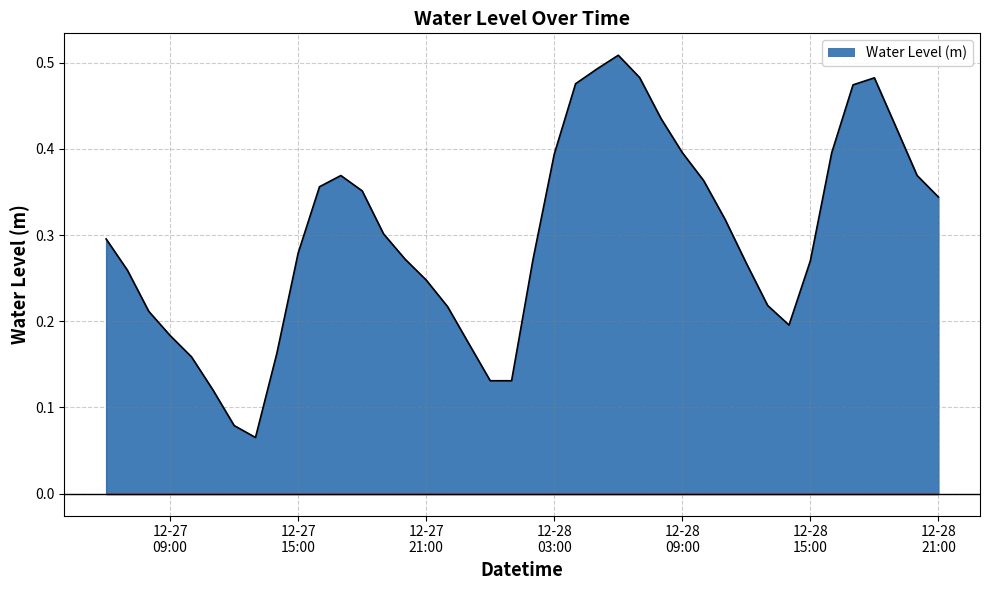

Reading right to left, transcribe all the data shown in this chart.

0.3	0.4	0.4	0.5	0.5	0.4	0.3	0.2	0.2	0.3	0.3	0.4	0.4	0.4	0.5	0.5	0.5	0.5	0.4	0.3	0.1	0.1	0.2	0.2	0.2	0.3	0.3	0.4	0.4	0.4	0.3	0.2	0.1	0.1	0.1	0.2	0.2	0.2	0.3	0.3